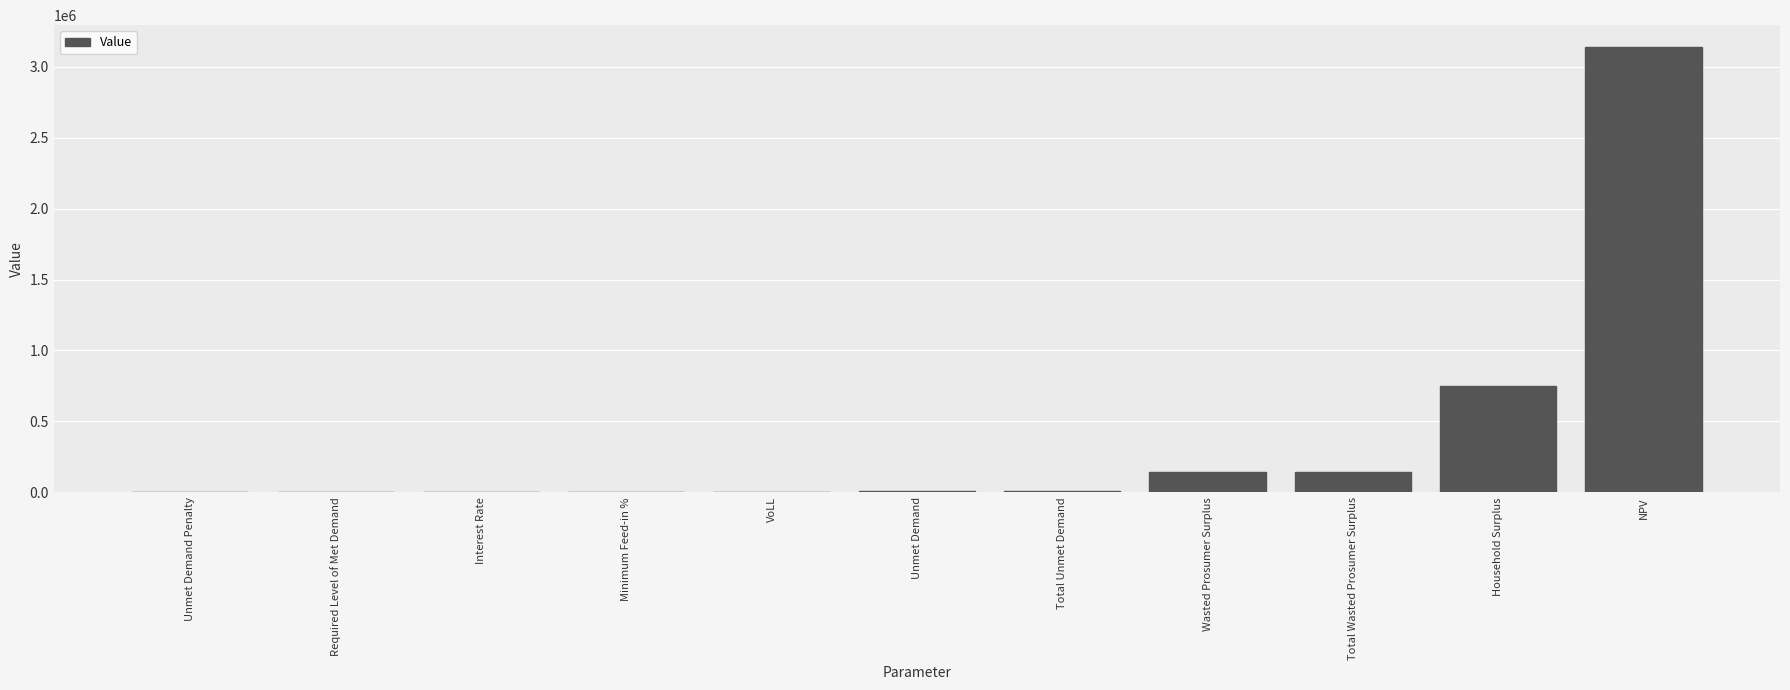

How many categories are shown in the chart?

11